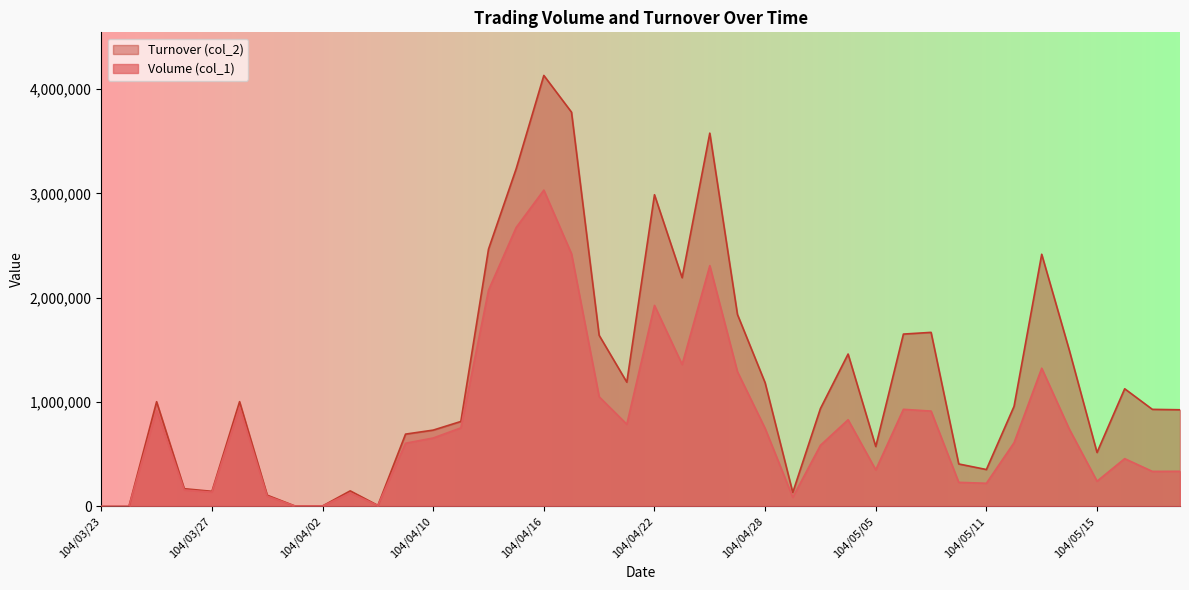

True or false: Volume (col_1) and Turnover (col_2) cross at least once.

False